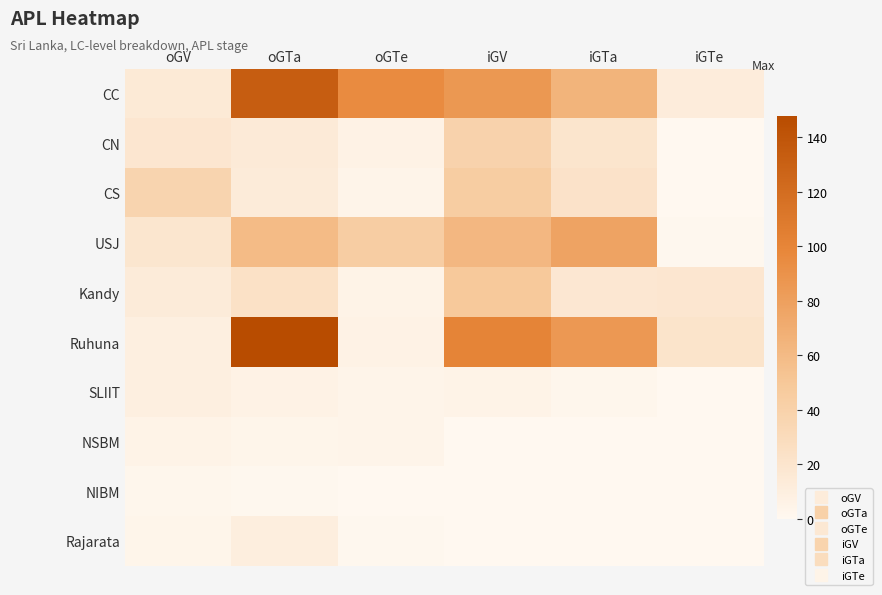

Which series has the largest total across all categories?

CC